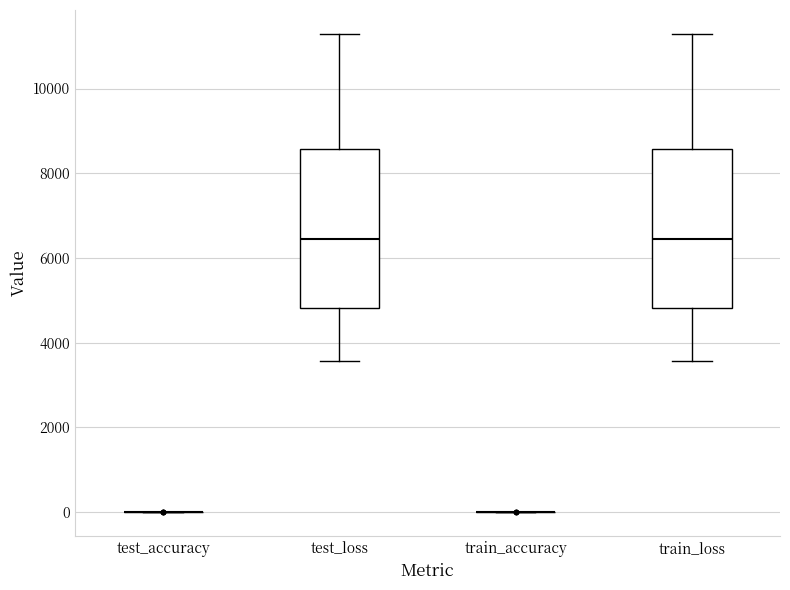

Where does the upper whisker of the box for train_loss end on the y-axis? The values are not printed on the chart, so give them approximately, as read against the axis.

11200